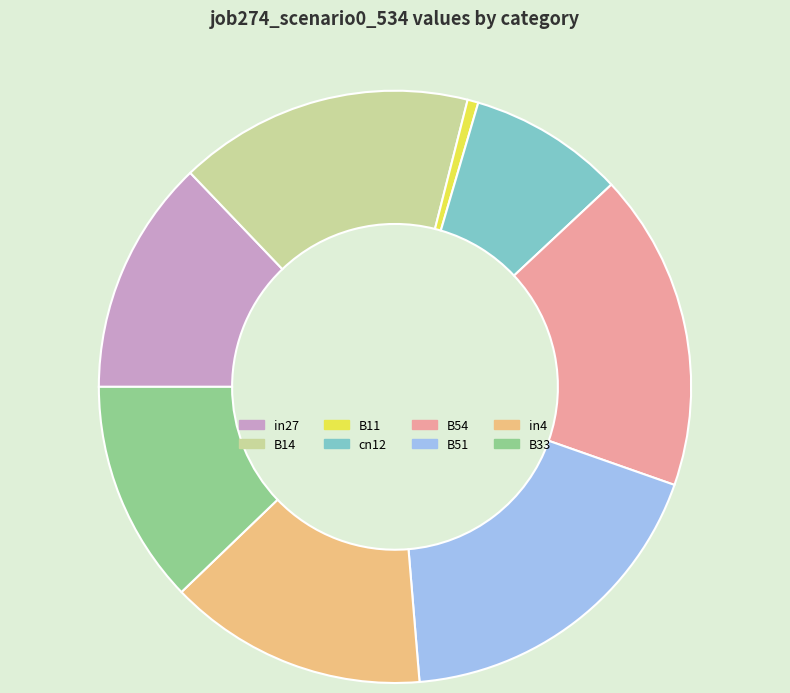

True or false: in27 accounts for 13% of the total.

True